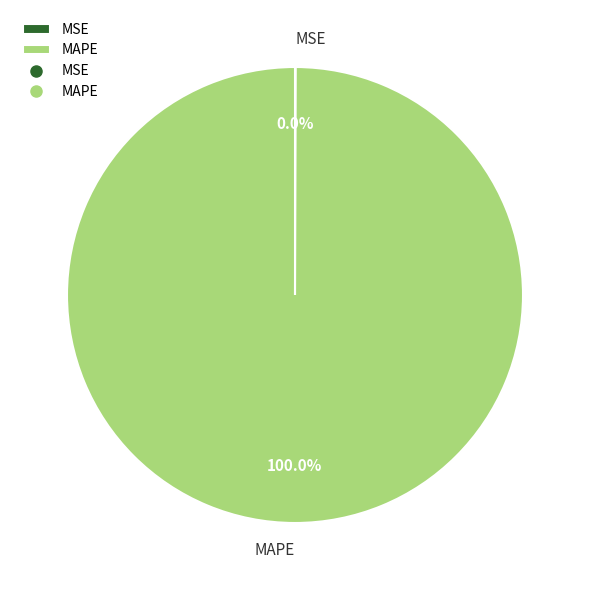

Which category accounts for the majority?

MAPE